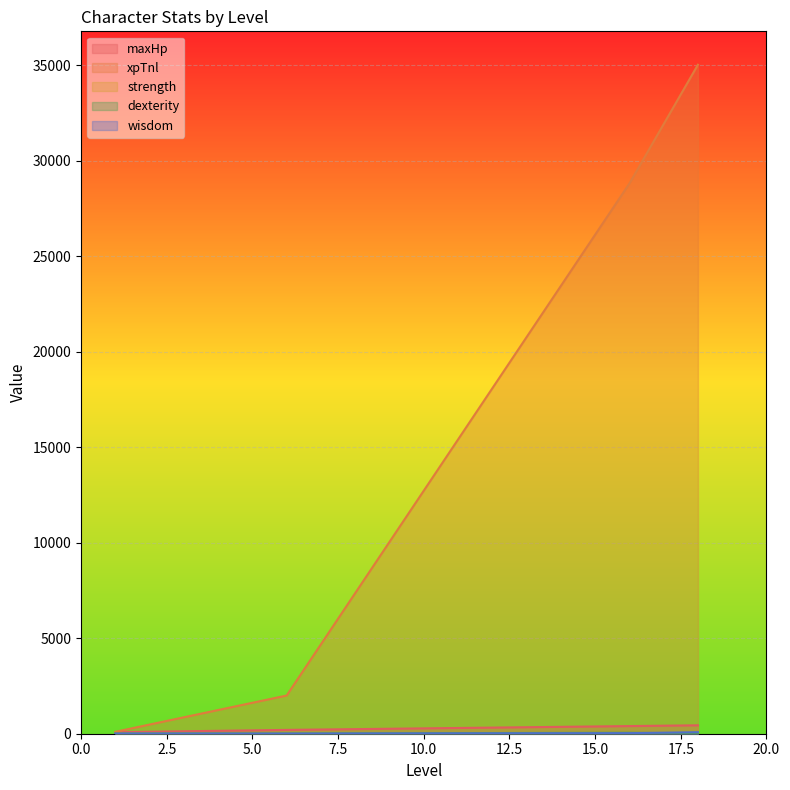

True or false: dexterity and maxHp intersect in this chart.

False